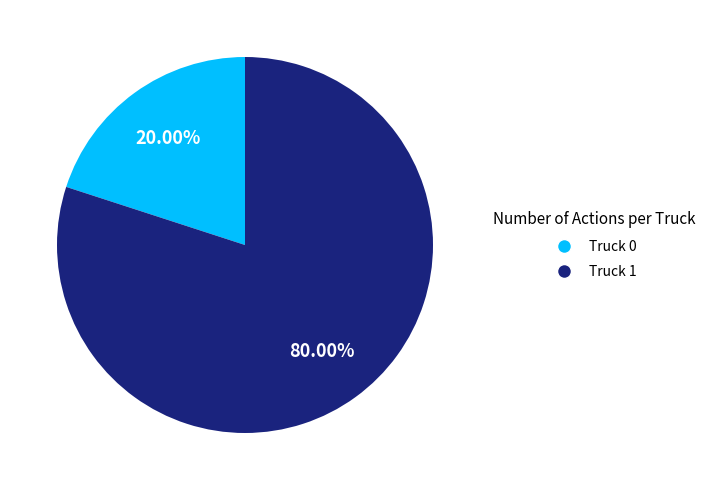

How many slices are in this pie chart?

2